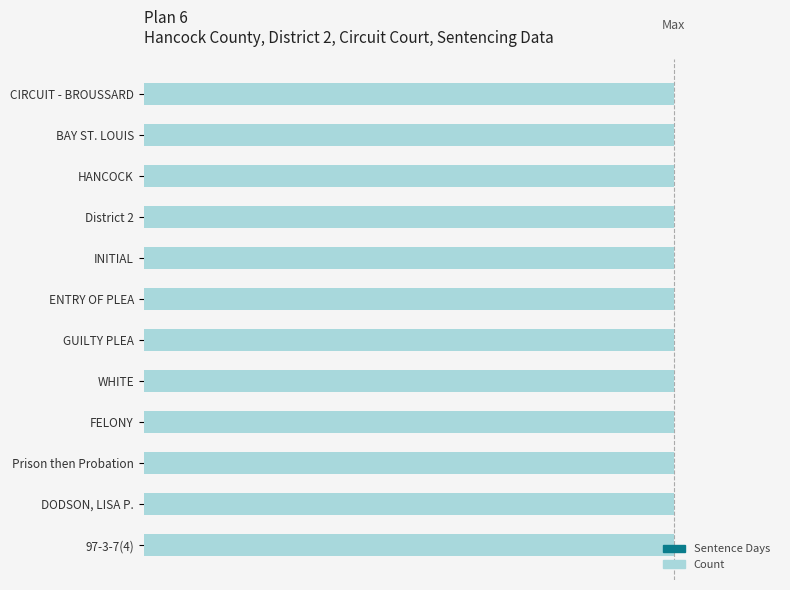

Between FELONY and Prison then Probation, which is larger?

FELONY